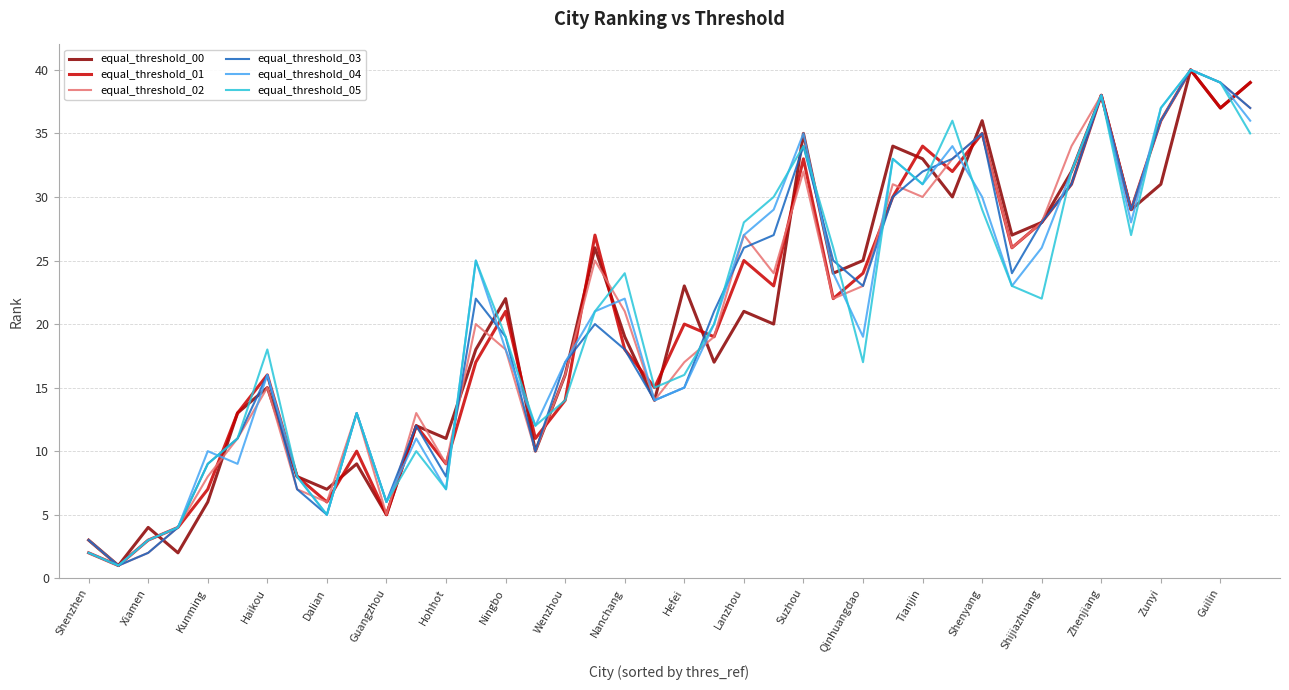

What is the greatest value displayed?

40